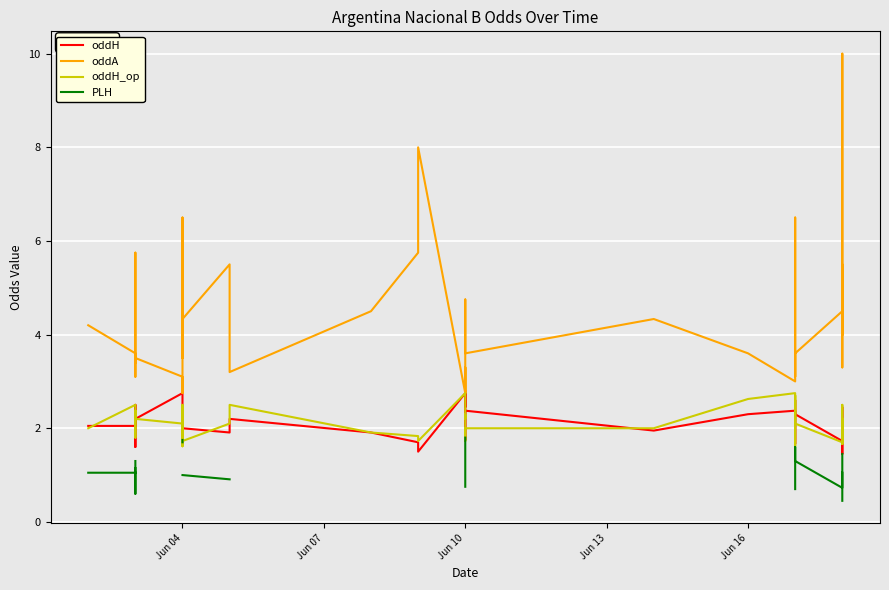

What is the highest value of the oddH series?

2.8